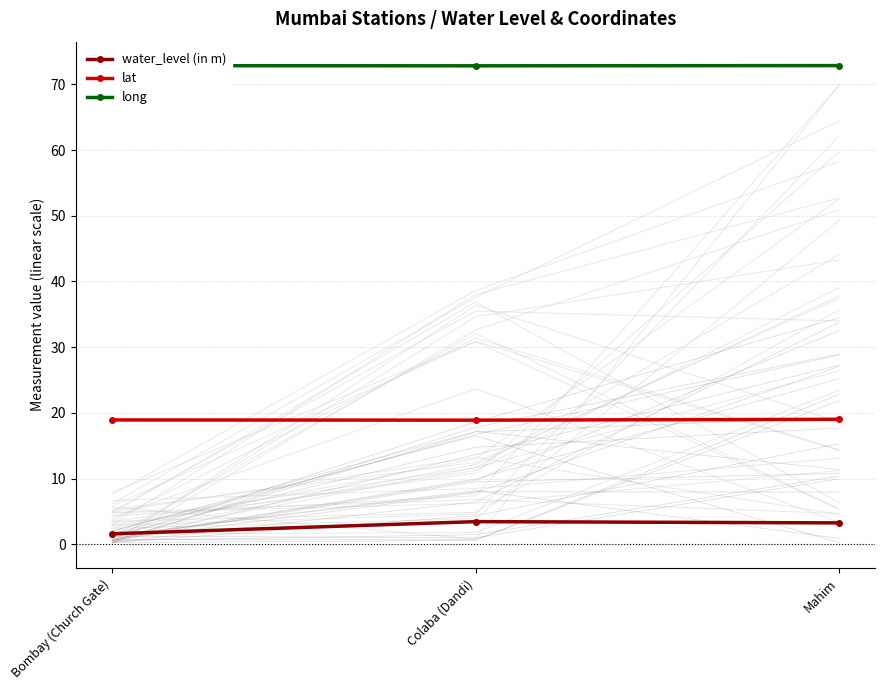

What is the difference between the maximum and minimum values in the lat series?

0.1